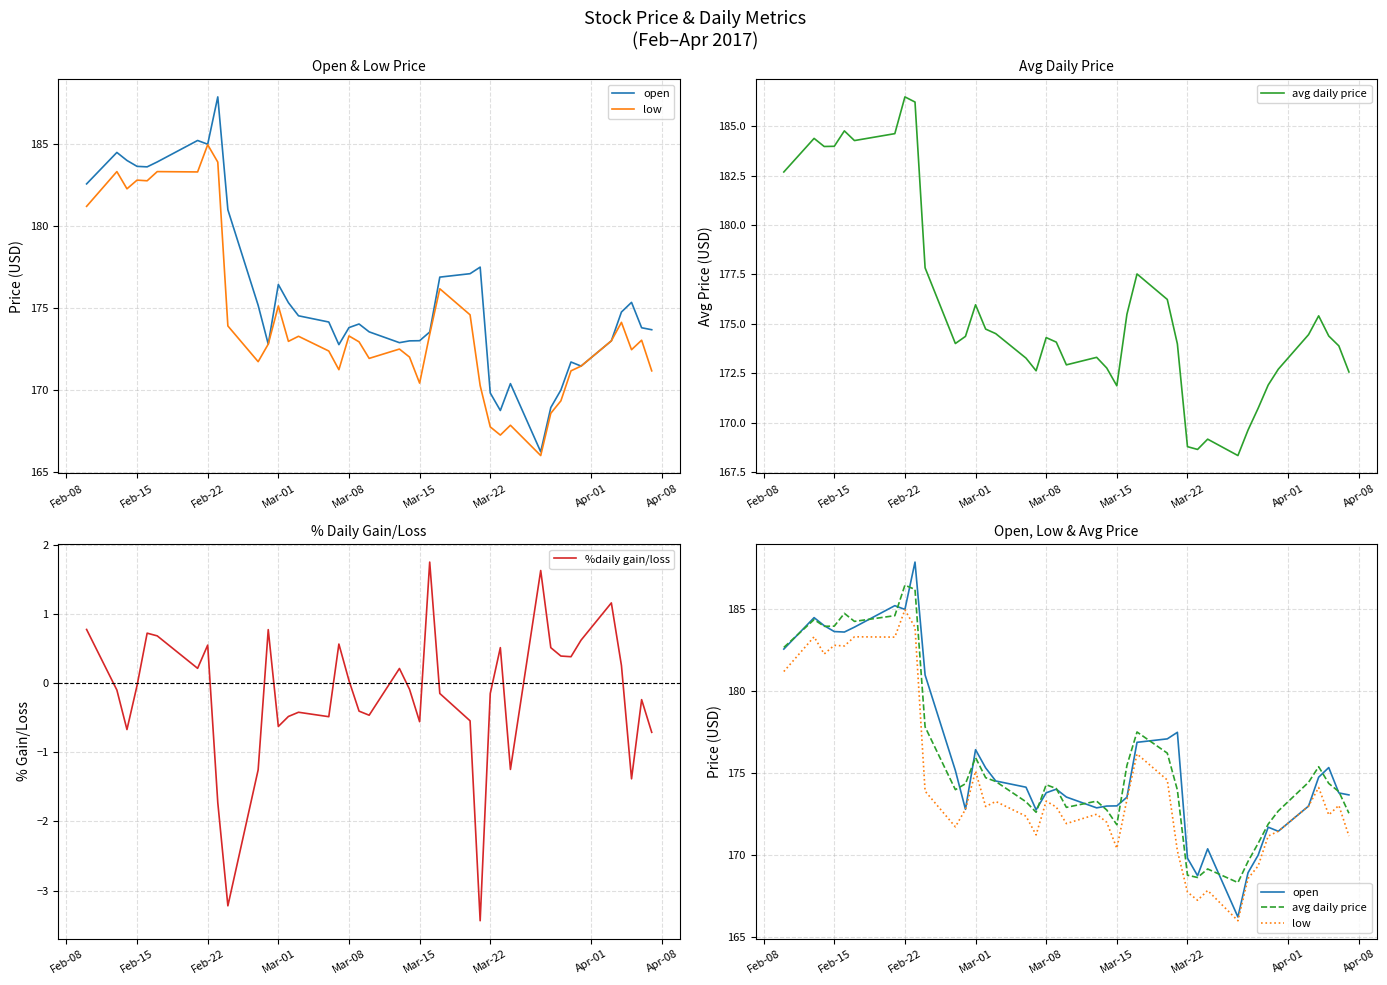

What is the maximum value for %daily gain/loss?

1.7